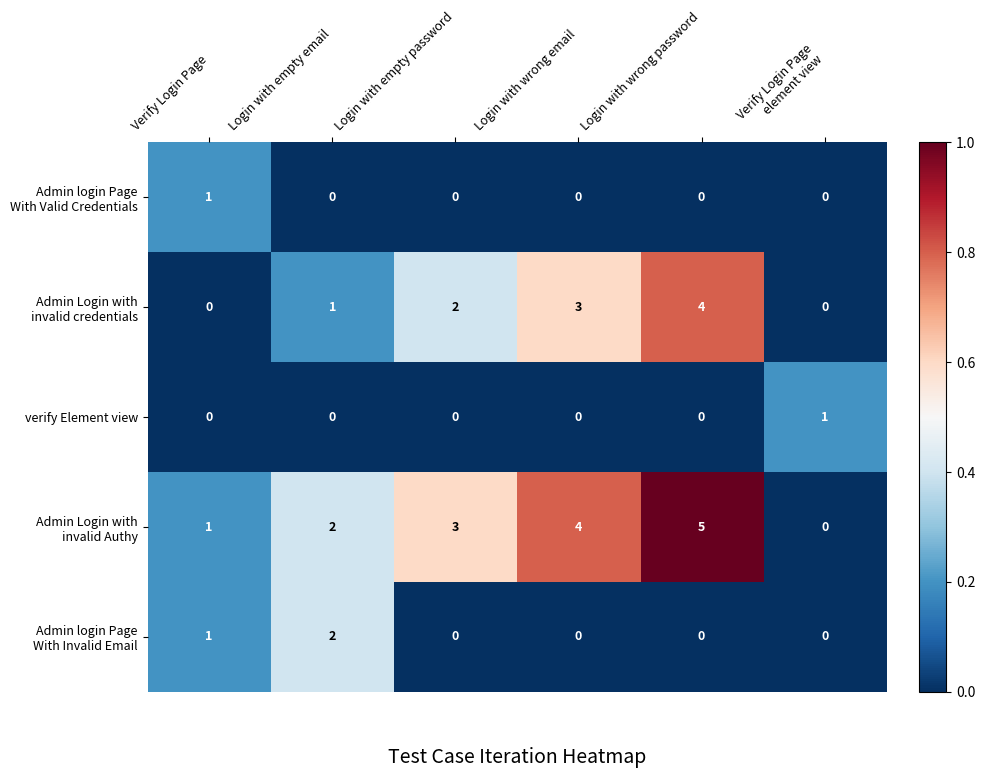

At which category is the sum across all series the highest?

Login with wrong password